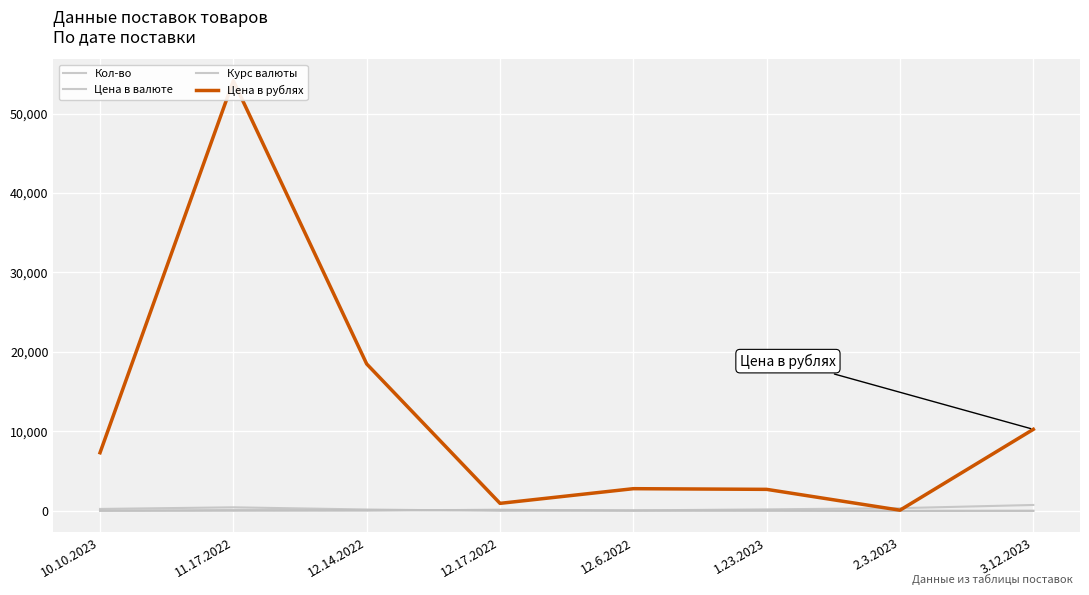

Reading left to right, what are all the values shown in this chart?

Кол-во: 8.0	14.0	32.0	150.0	38.0	57.0	7.0	12.0
Цена в валюте: 250.0	455.0	180.0	8.0	65.0	197.0	350.0	750.0
Курс валюты: 29.3	119.0	102.7	119.2	43.1	13.8	0.3	13.7
Цена в рублях: 7322.5	54126.8	18493.2	953.4	2799.6	2714.7	94.5	10267.5